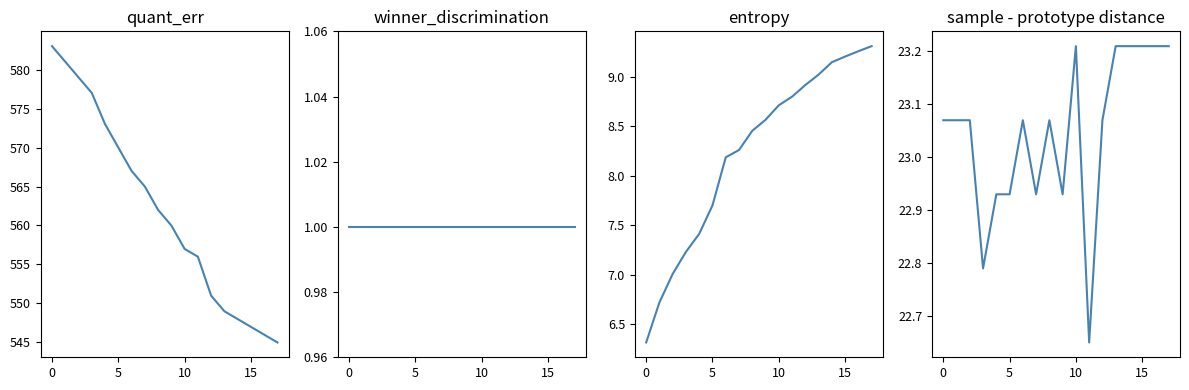

Which series has the largest total across all categories?

cumulative_desc